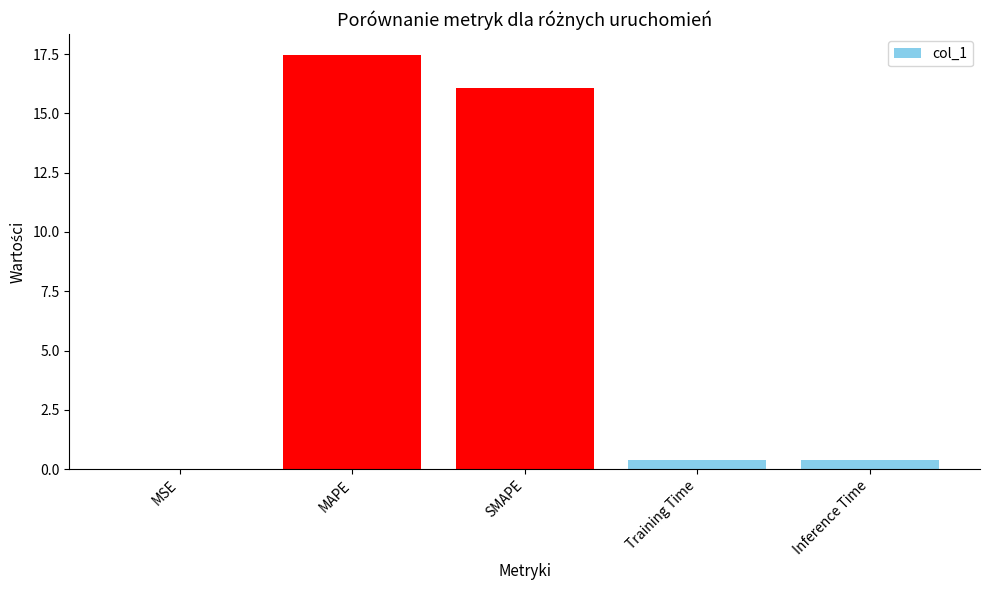

The value at SMAPE is 9.9. True or false?

False